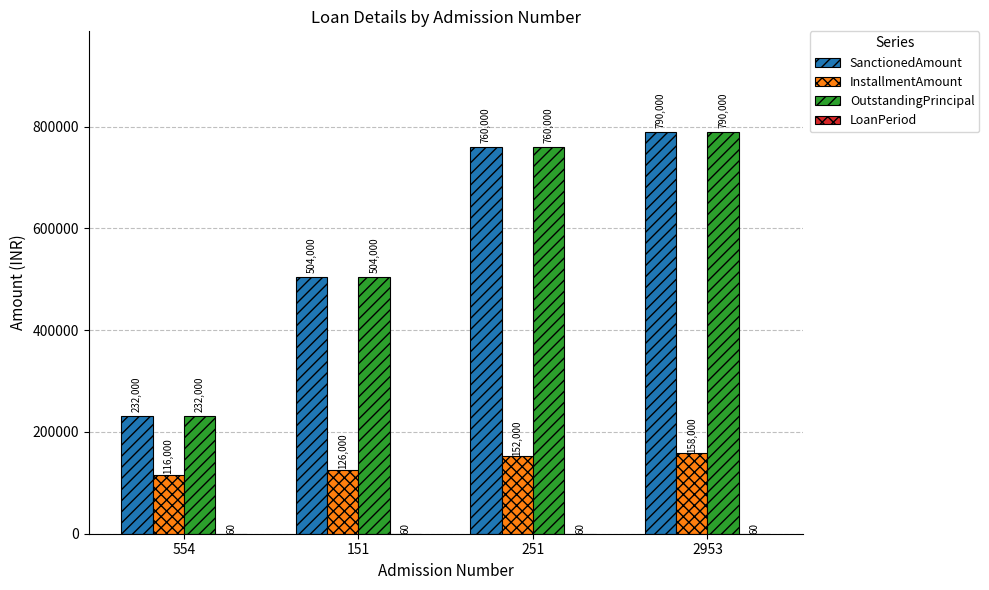

Is the value of OutstandingPrincipal at 554 greater than the value of InstallmentAmount at 2953?

Yes